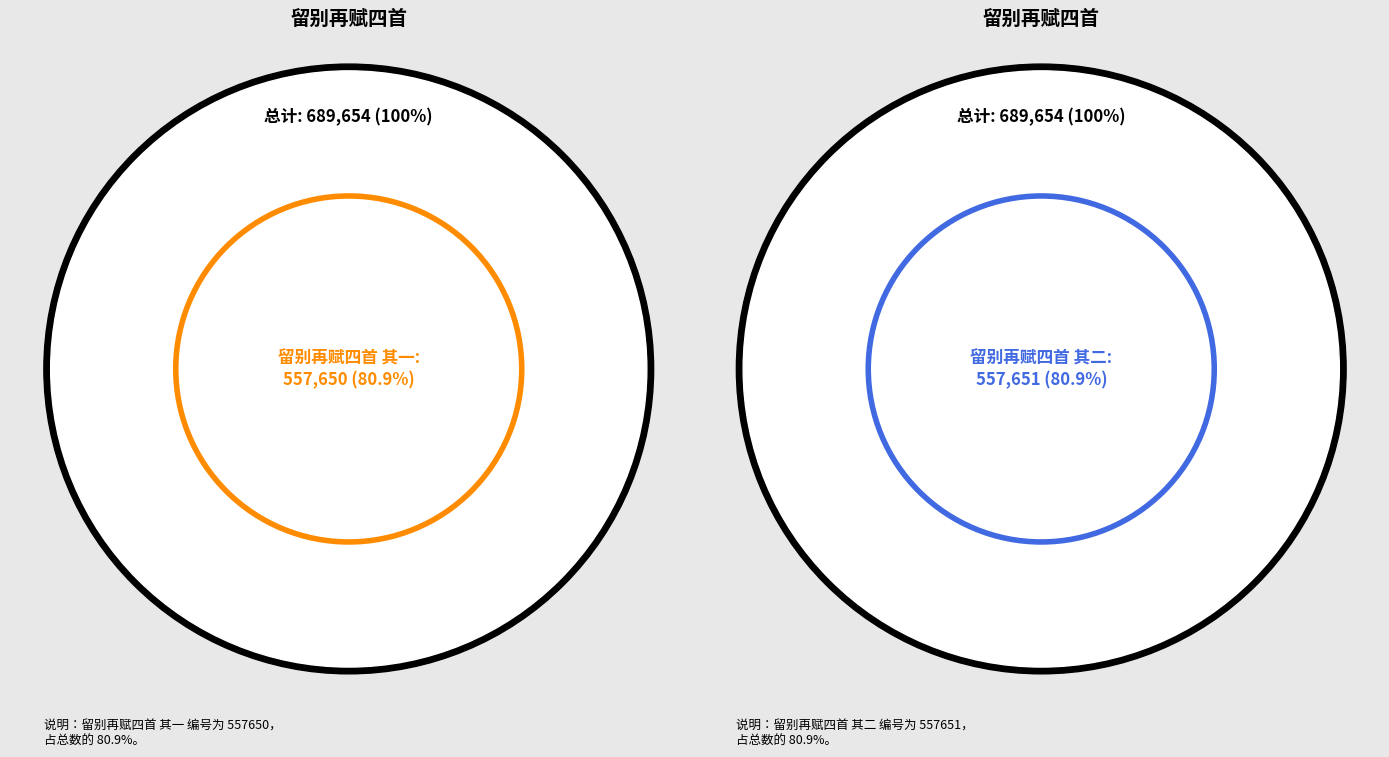

True or false: 留别再赋四首 其四 accounts for 15% of the total.

False